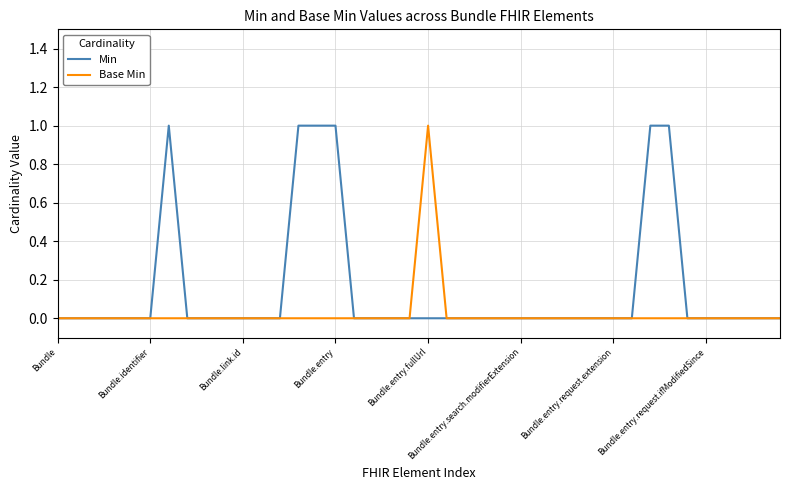

List the series in order of their overall mean, lowest first.

Base Min, Min